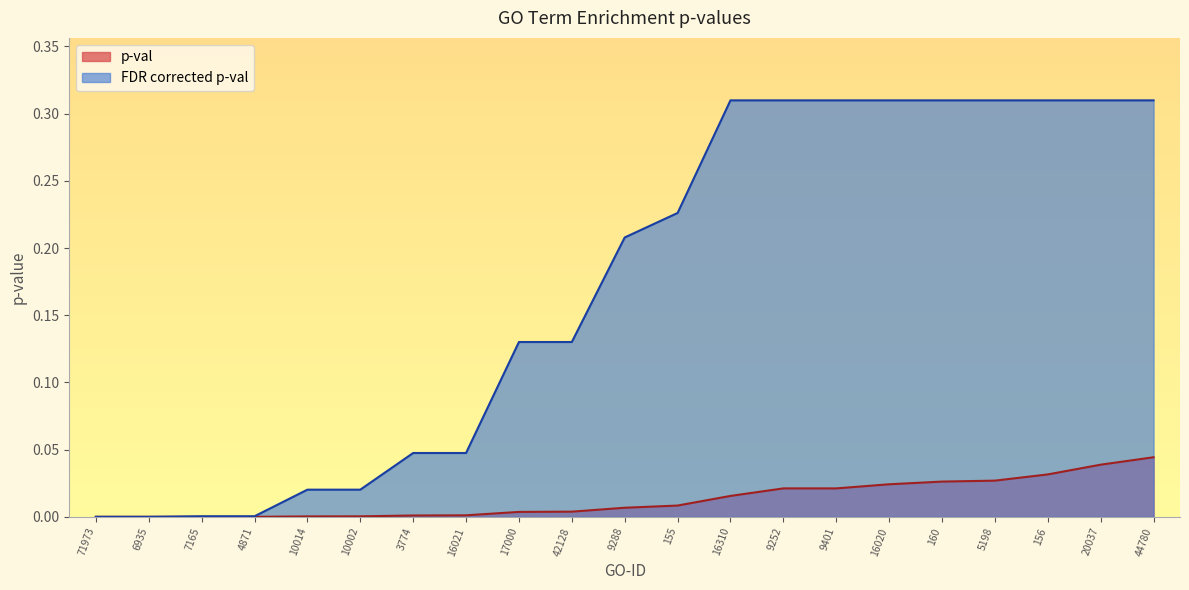

True or false: FDR corrected p-val and p-val intersect in this chart.

False